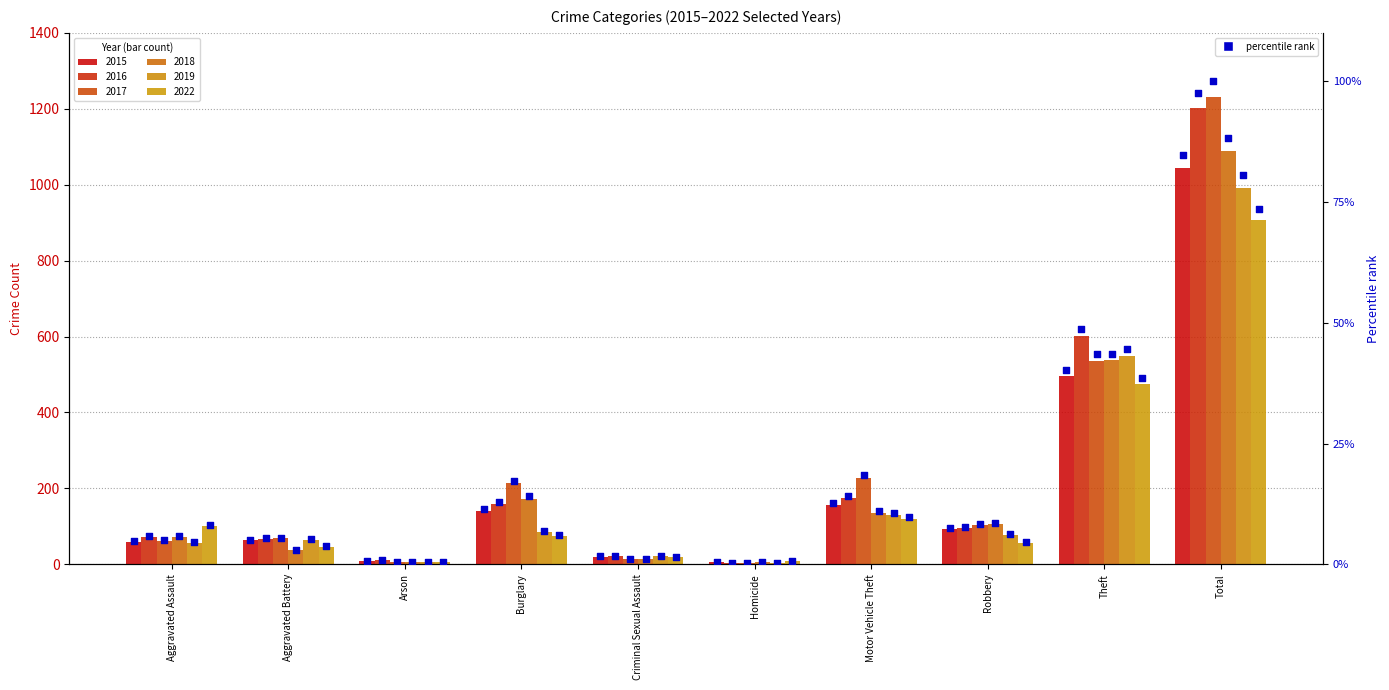

Is the value of % 2022 at Robbery greater than the value of % 2016 at Motor Vehicle Theft?

No